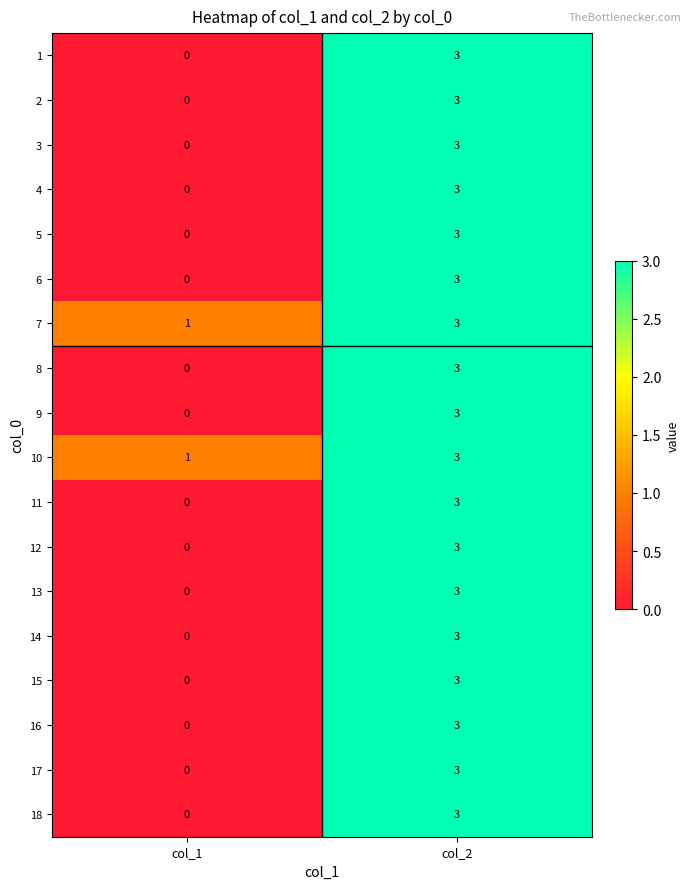

At which label is 10 closest to 2?

col_1